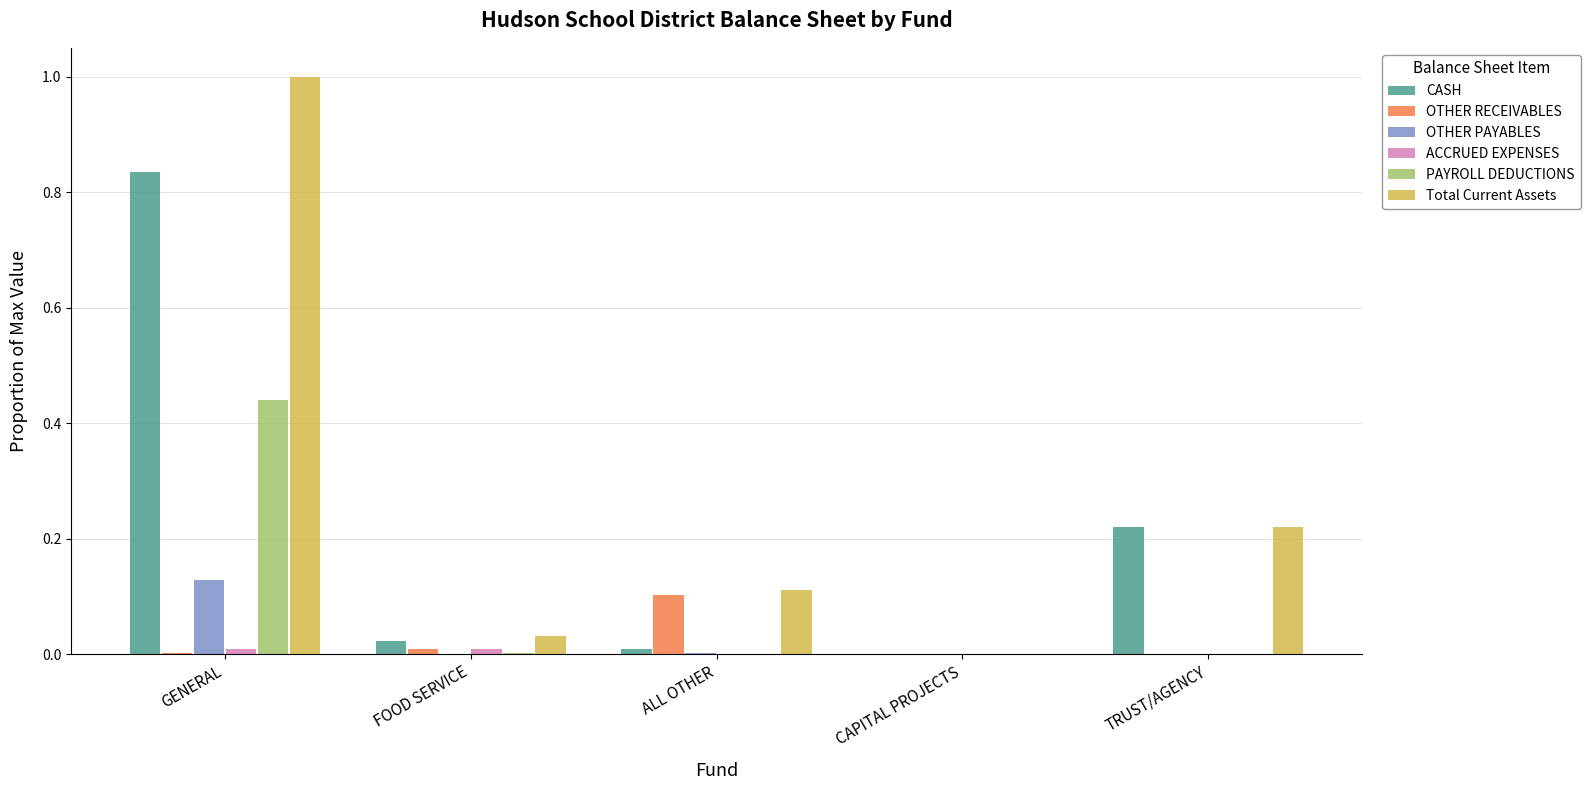

At which label does OTHER PAYABLES reach its peak?

GENERAL